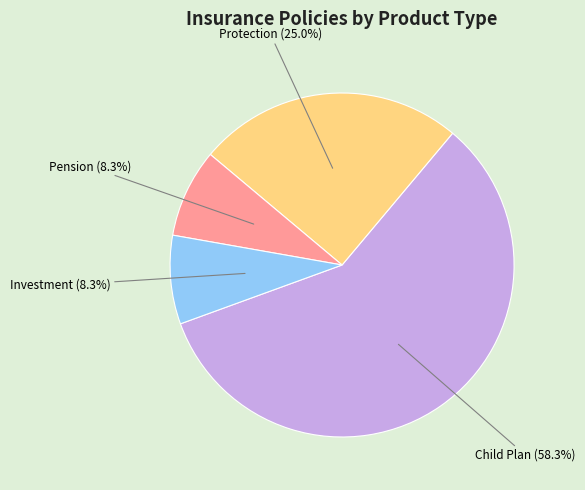

Which slice is the largest?

Child Plan